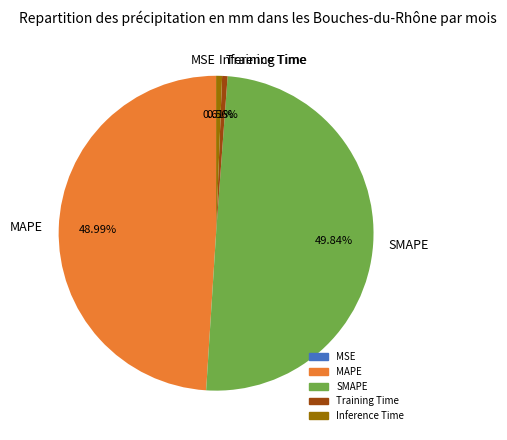

Which has a higher value, SMAPE or Inference Time?

SMAPE